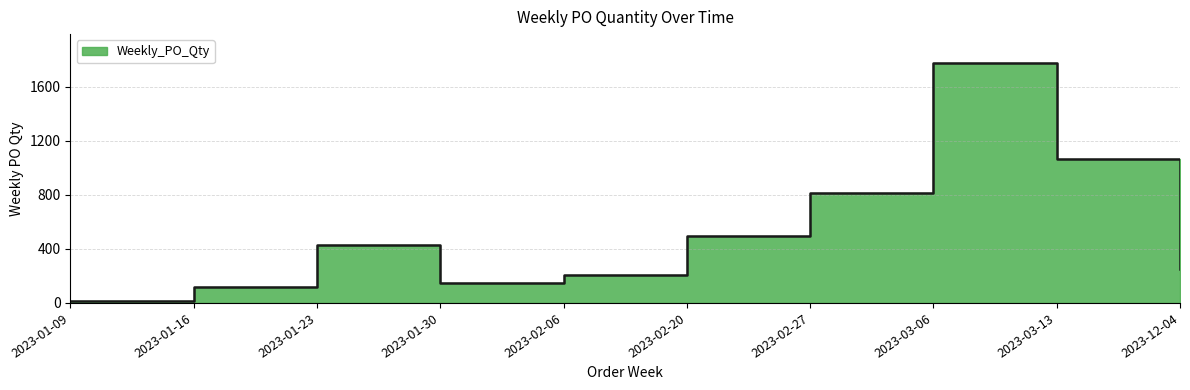

Rank the categories by value from highest to lowest.

2023-03-06, 2023-03-13, 2023-02-27, 2023-02-20, 2023-01-23, 2023-12-04, 2023-02-06, 2023-01-30, 2023-01-16, 2023-01-09